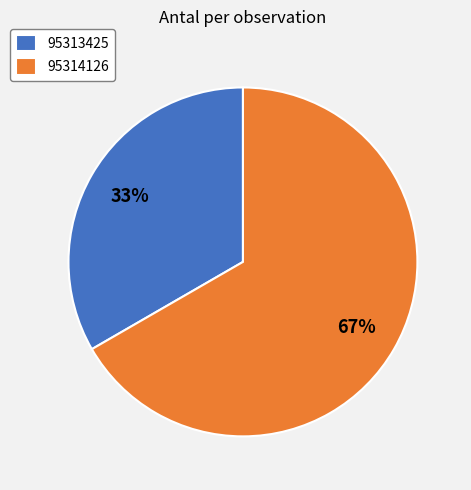

Which slice is the smallest?

95313425